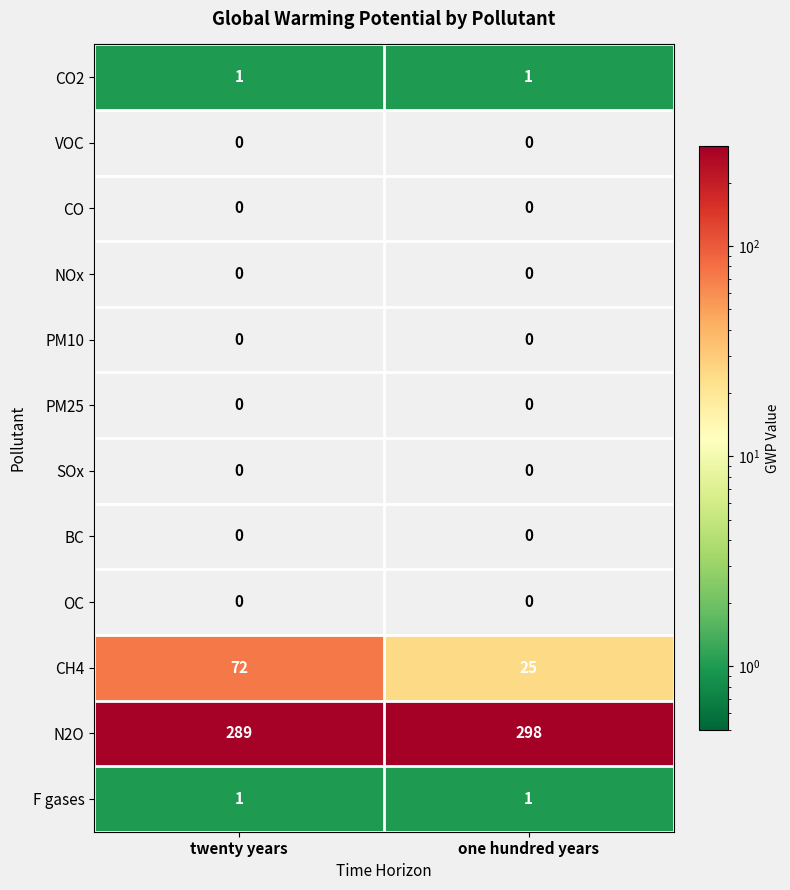

At which category is the sum across all series the highest?

twenty years